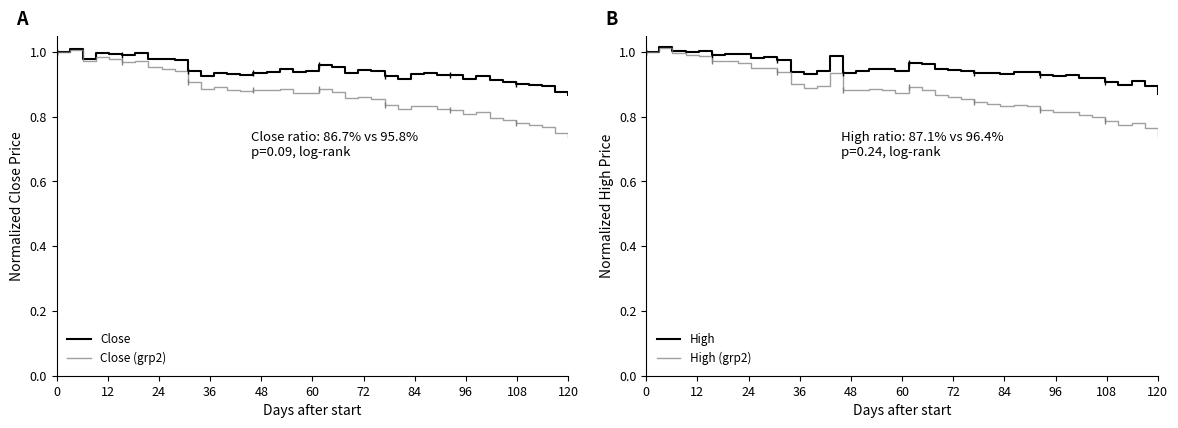

At which label is High closest to 0?

120